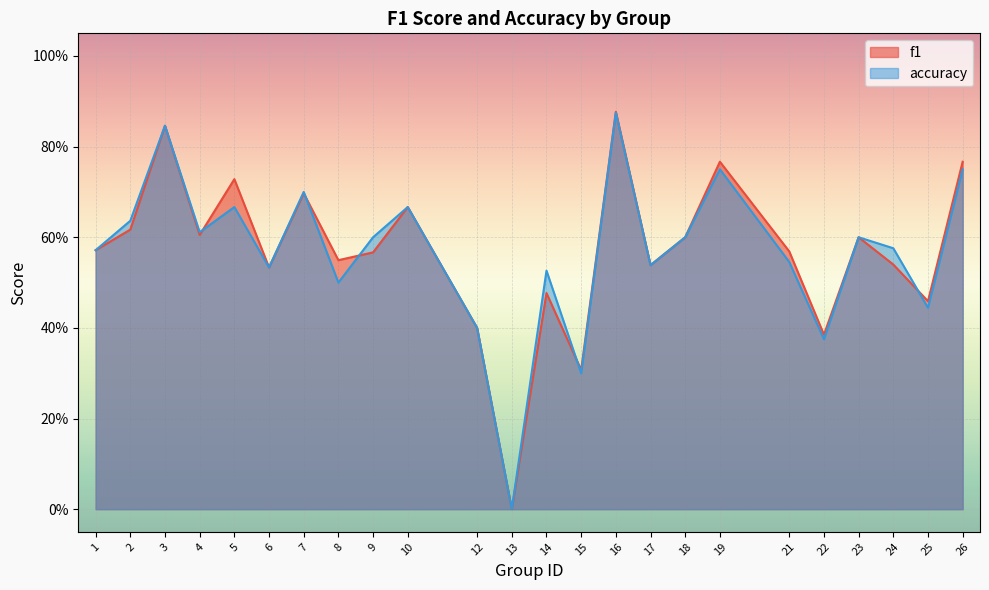

What is the value of the f1 point at the 23rd from the left?

0.5